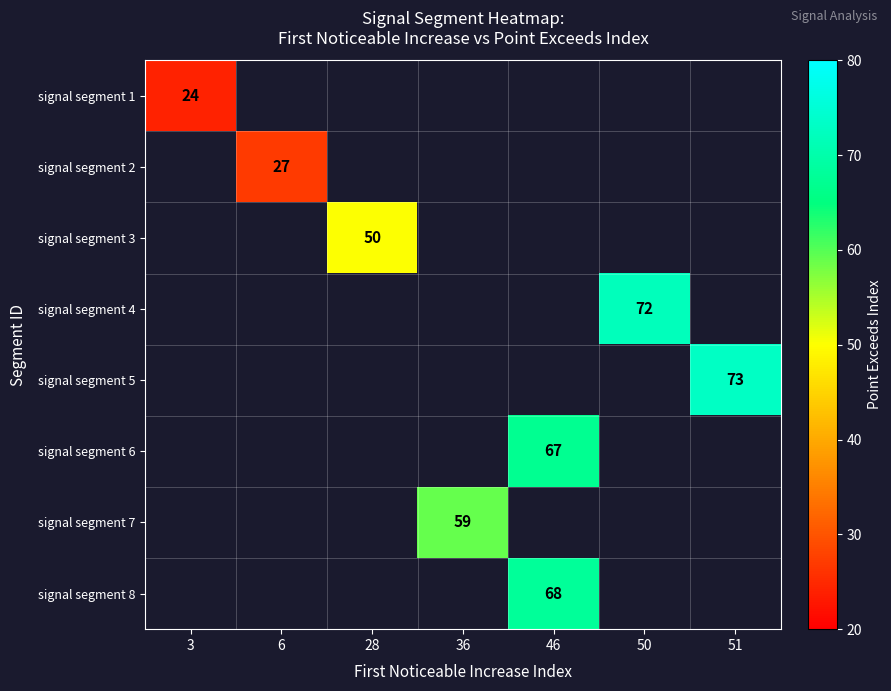

Is it true that signal segment 7 equals 12.8 at 36?

False